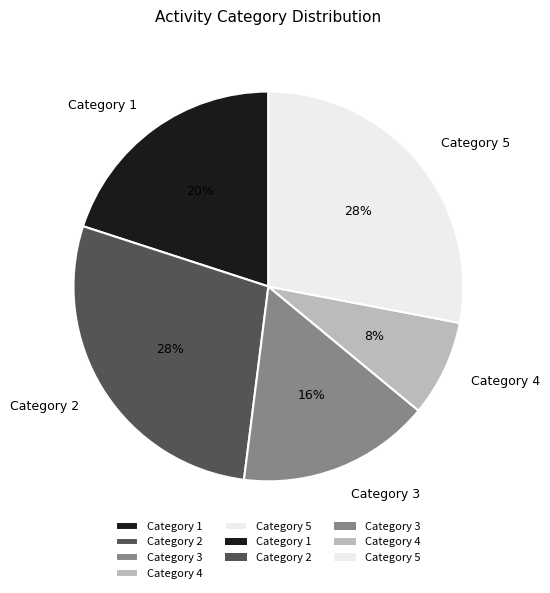

Is Category 1 the majority of the pie?

No